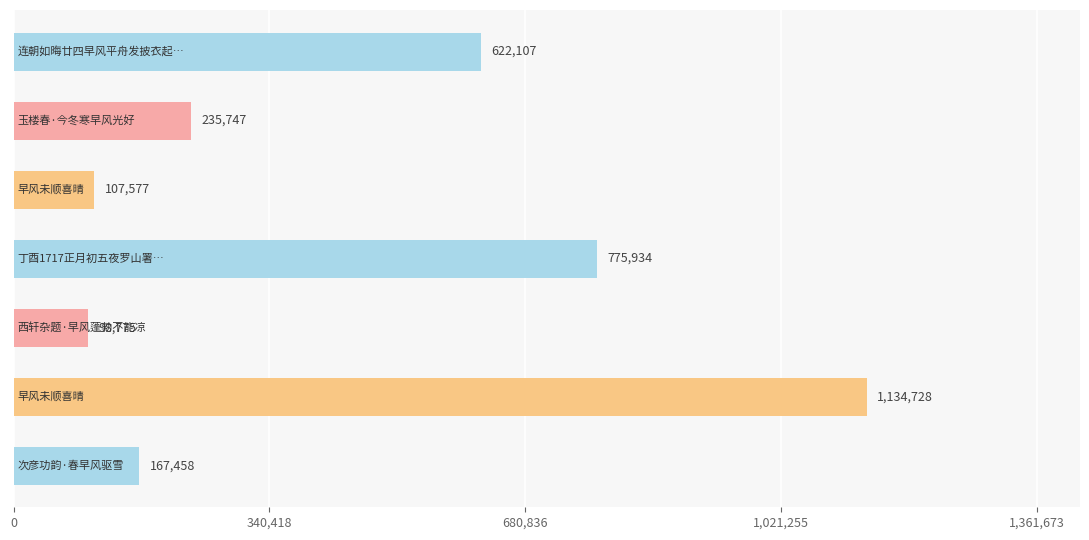

Are the bars horizontal?

Yes